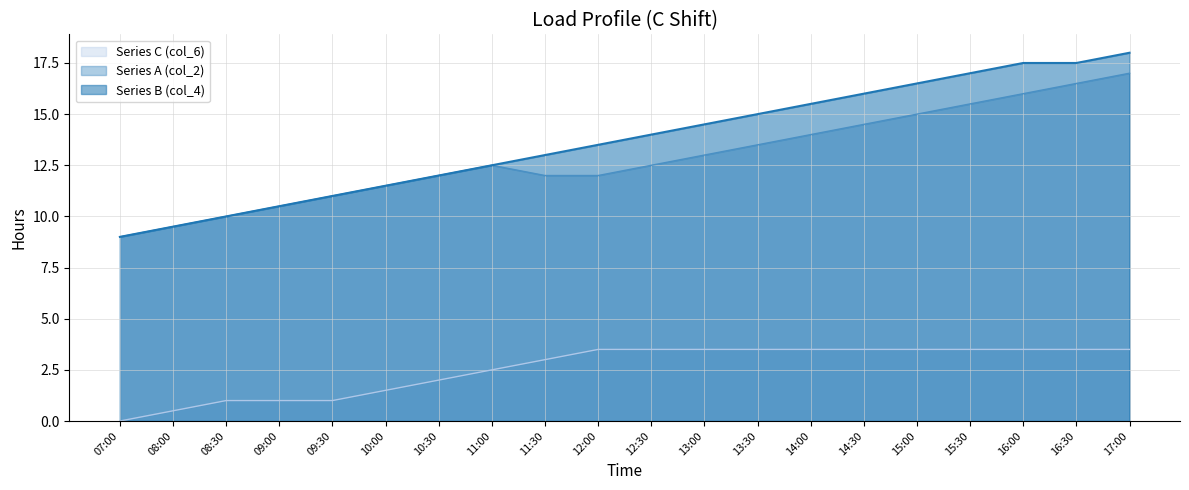

True or false: Series C (col_6) and Series B (col_4) cross at least once.

False